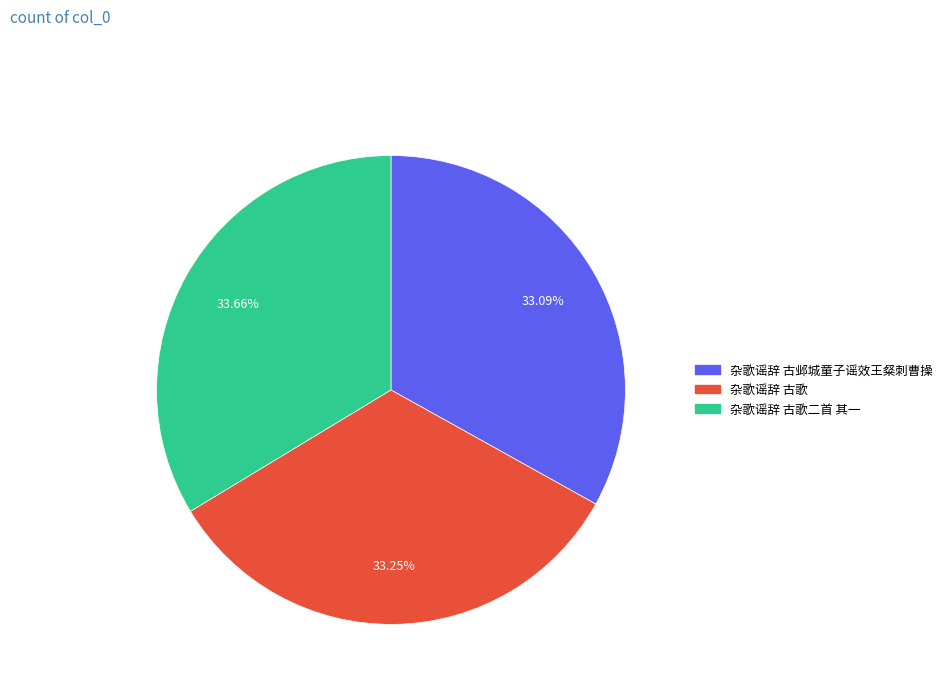

Approximately how many times larger is the value at 杂歌谣辞 古邺城童子谣效王粲刺曹操 compared to 杂歌谣辞 古歌?

1.0